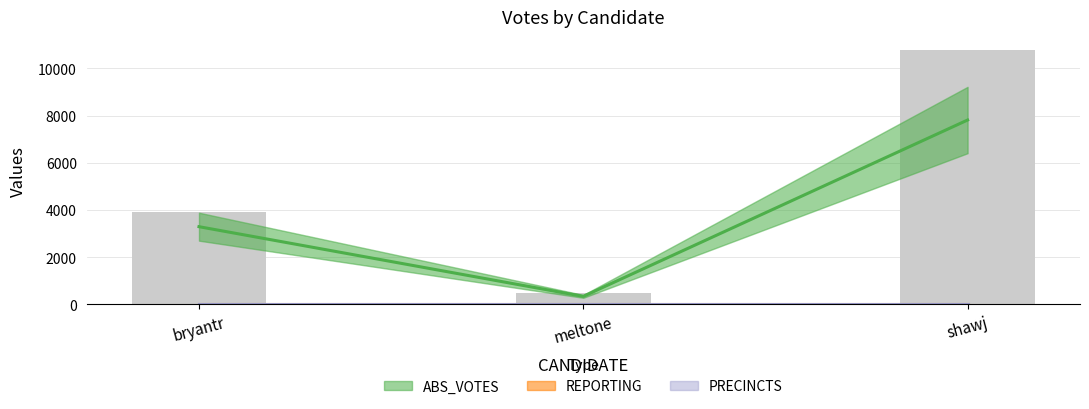

Which series has the largest total across all categories?

ABS_VOTES